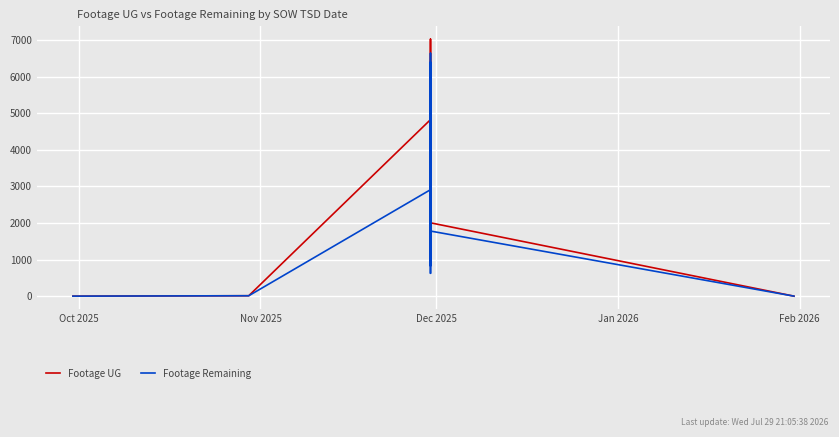

The value of Footage UG at 11 is 6152. True or false?

True